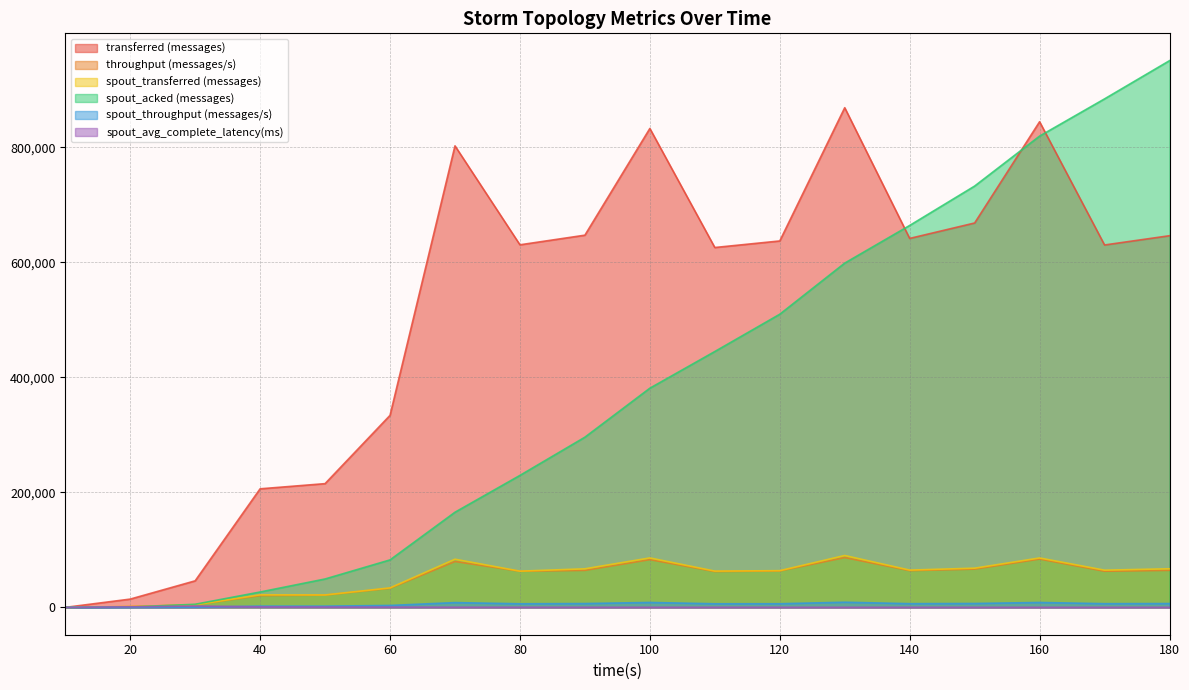

Where is throughput (messages/s) nearest to the value 43336?

60